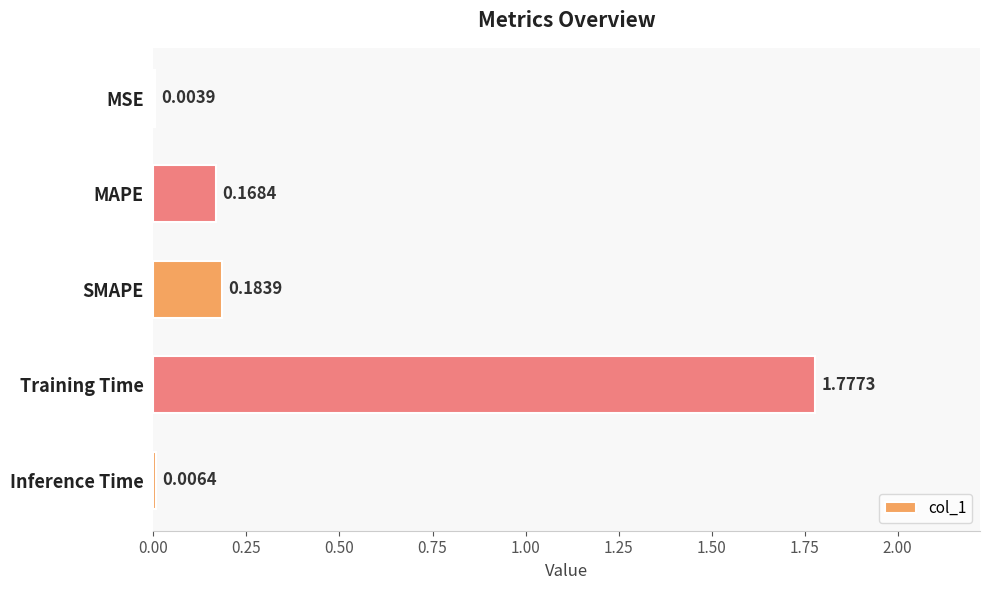

Between Inference Time and Training Time, which is larger?

Training Time